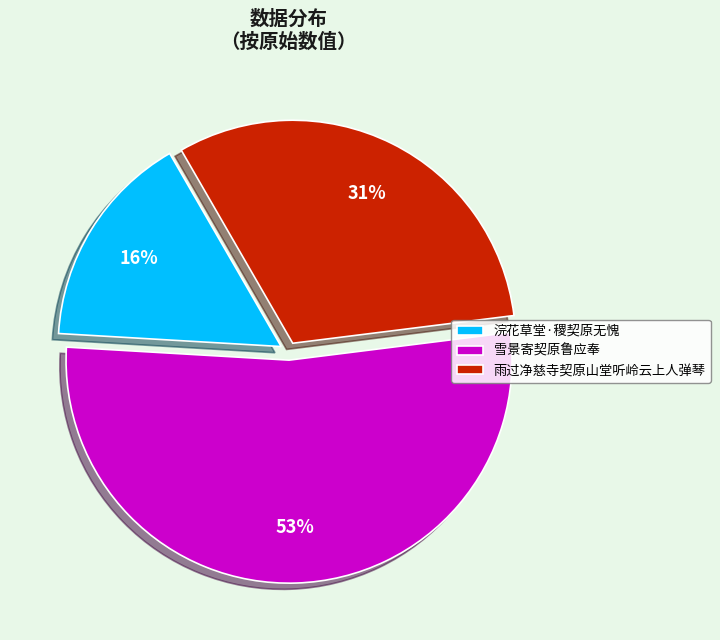

To the nearest percent, what is the difference between the 雪景寄契原鲁应奉 and 浣花草堂·稷契原无愧 slice percentages?

37%